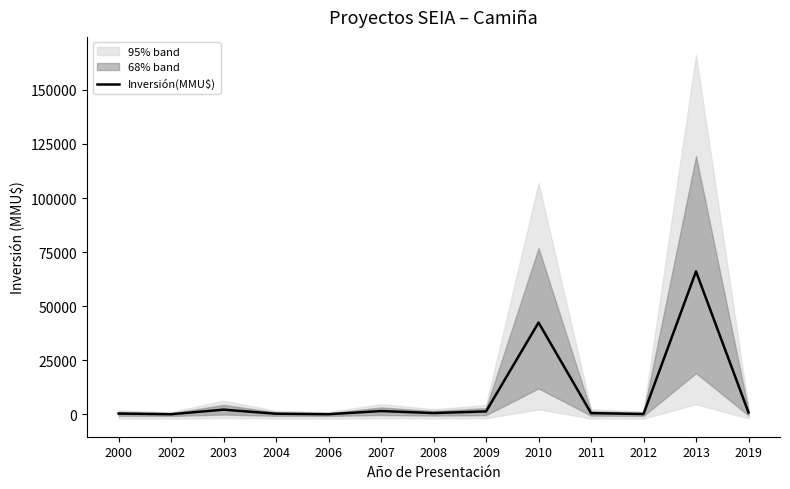

Rank the categories by value from highest to lowest.

2013, 2010, 2003, 2007, 2009, 2019, 2008, 2011, 2000, 2004, 2012, 2002, 2006